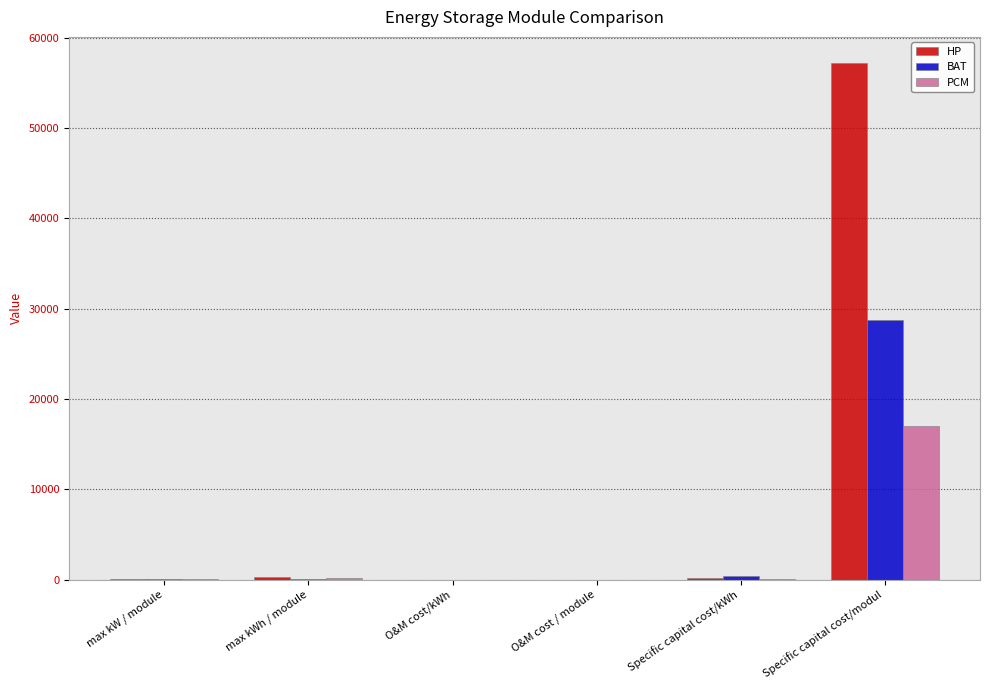

Is it true that HP equals 57225.0 at Specific capital cost/modul?

True